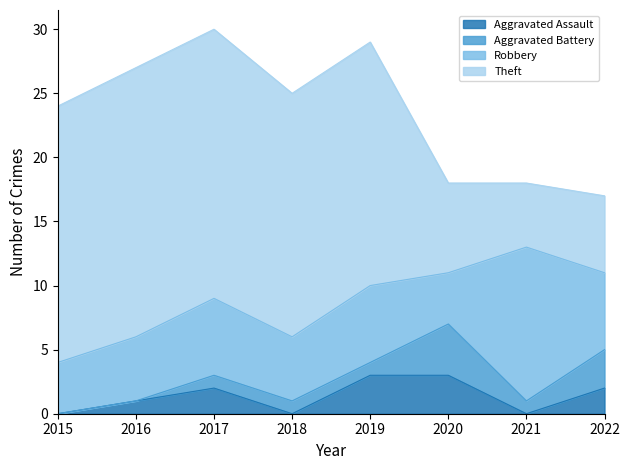

Rank the categories by Theft value from lowest to highest.

2021, 2022, 2020, 2018, 2019, 2015, 2016, 2017